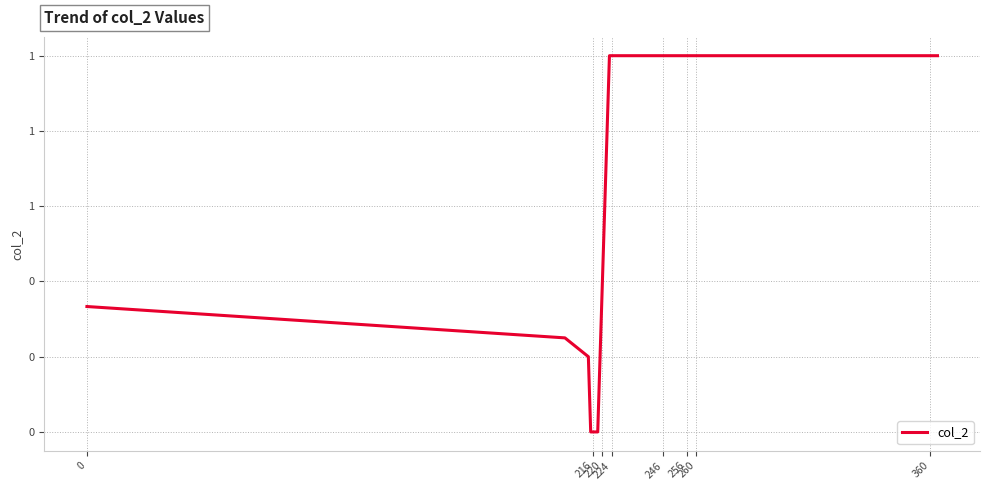

Does the chart have visible grid lines?

Yes